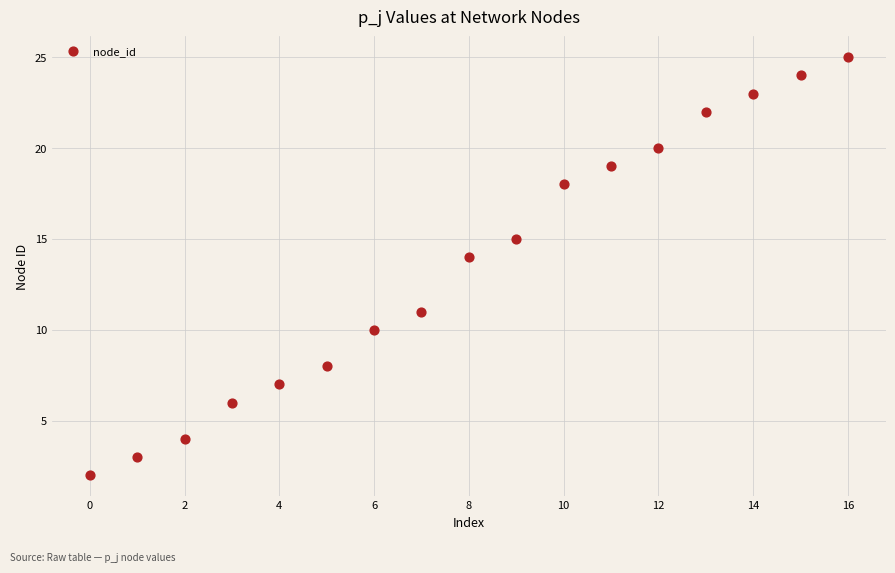

What Y value in the scatter plot is closest to 13?

14